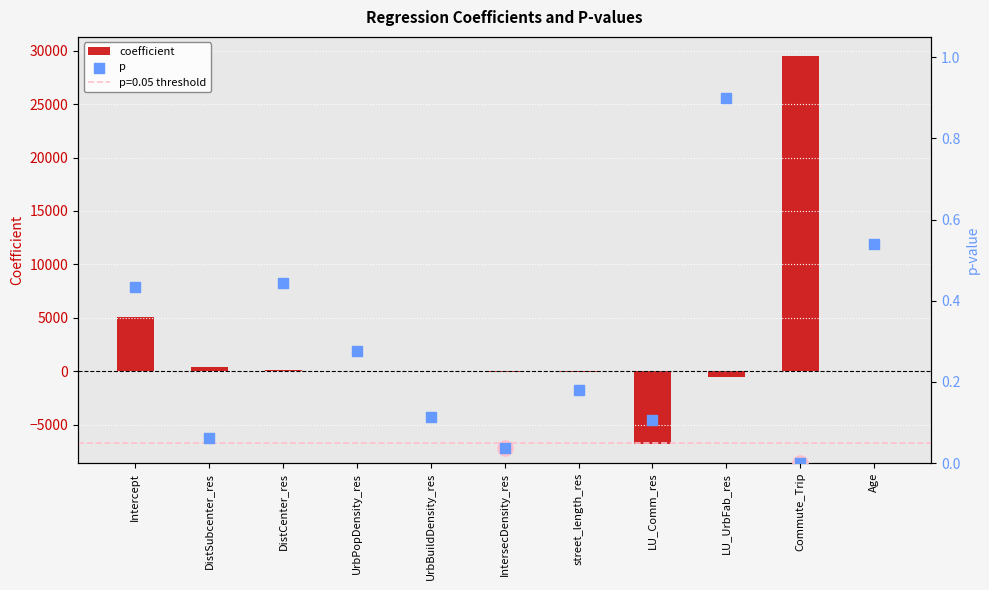

Which series has the largest total across all categories?

coefficient